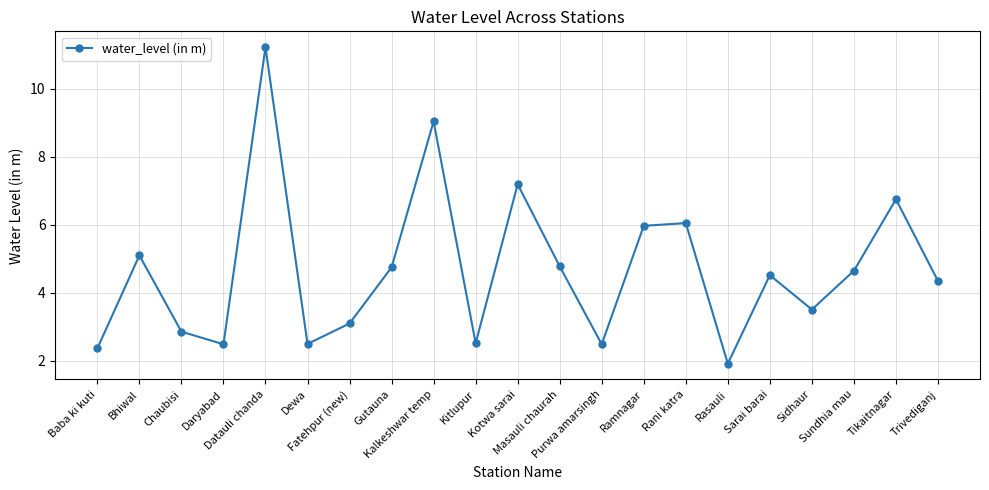

How many data points are less than 4?

9